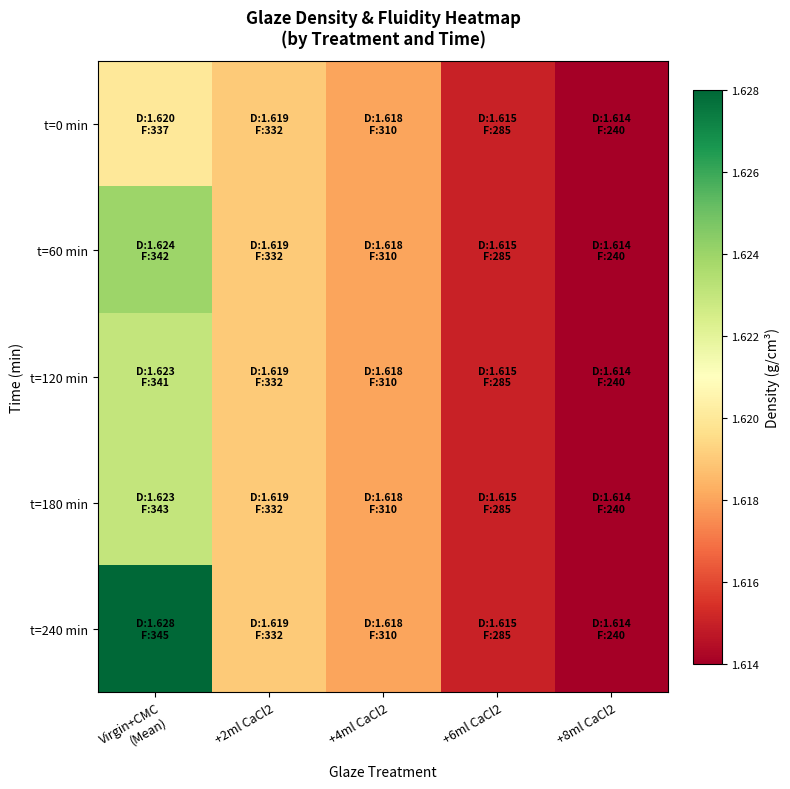

Which series changed the most between +2ml CaCl2 and +6ml CaCl2?

t=0 min